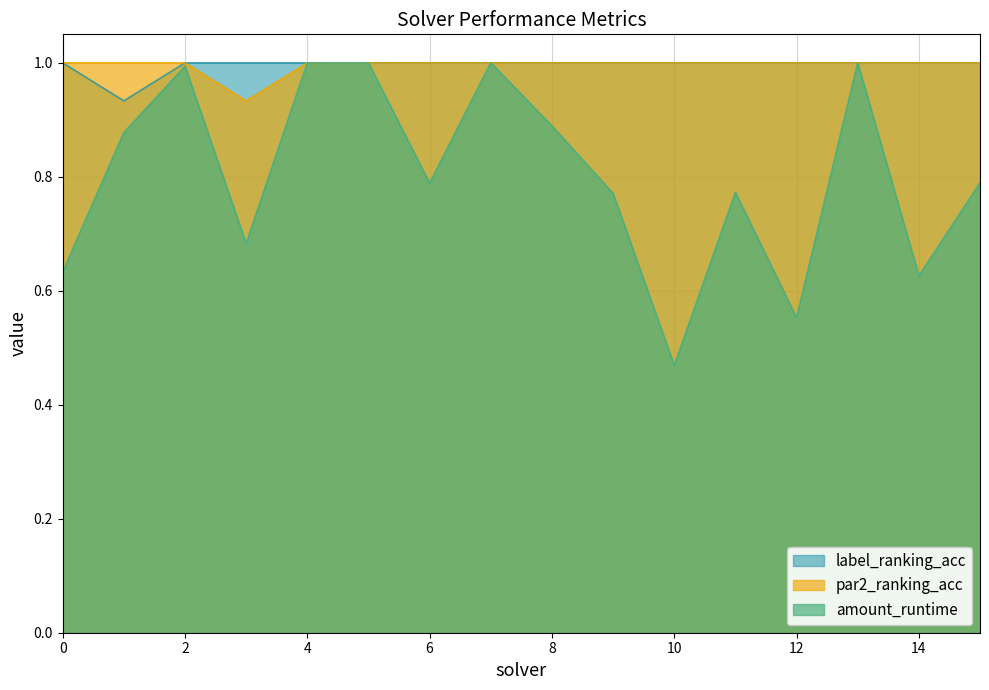

Is the value of label_ranking_acc at 2 greater than the value of par2_ranking_acc at 6?

No